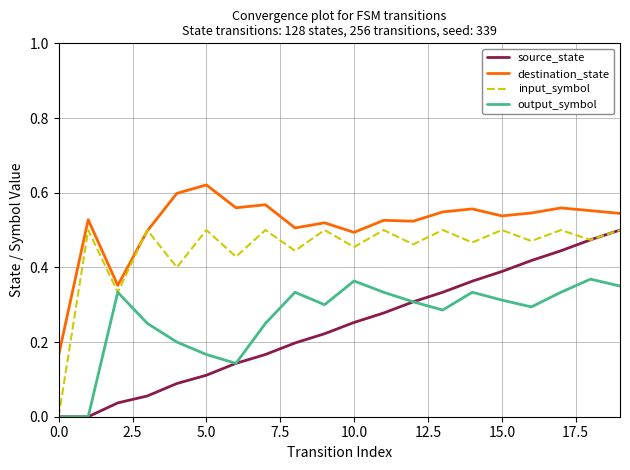

Which series has the largest total across all categories?

destination_state